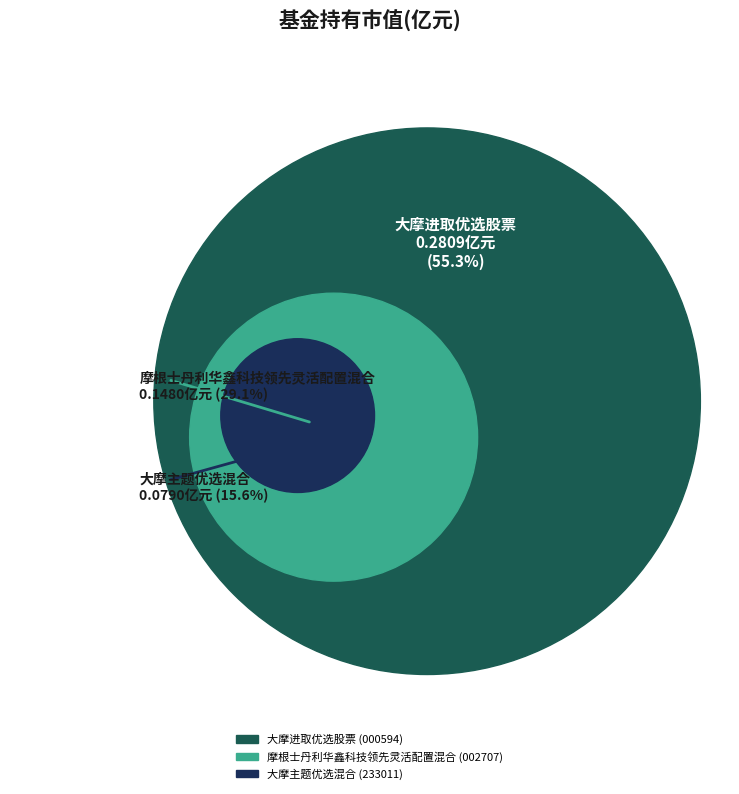

To the nearest percent, what is the average slice percentage?

33%